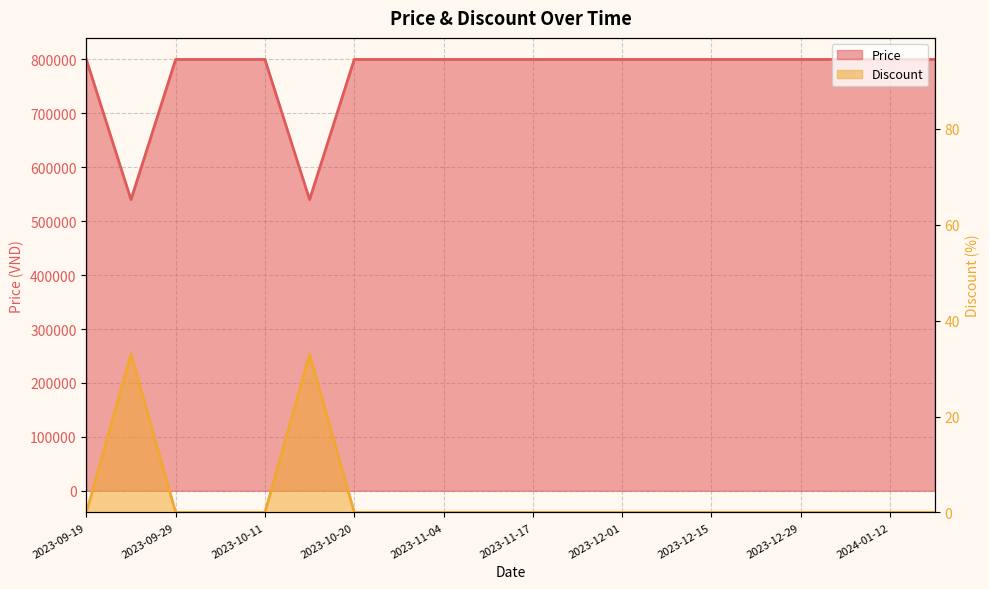

Which category has the highest value in the Discount series?

2023-09-19